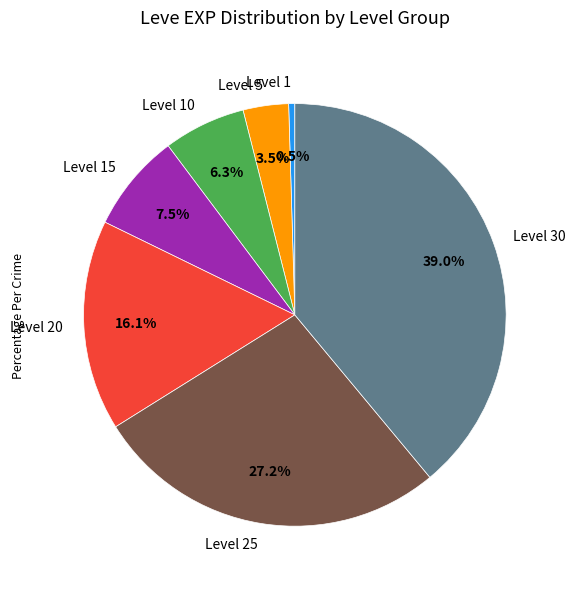

What is the largest slice in the pie chart?

Level 30